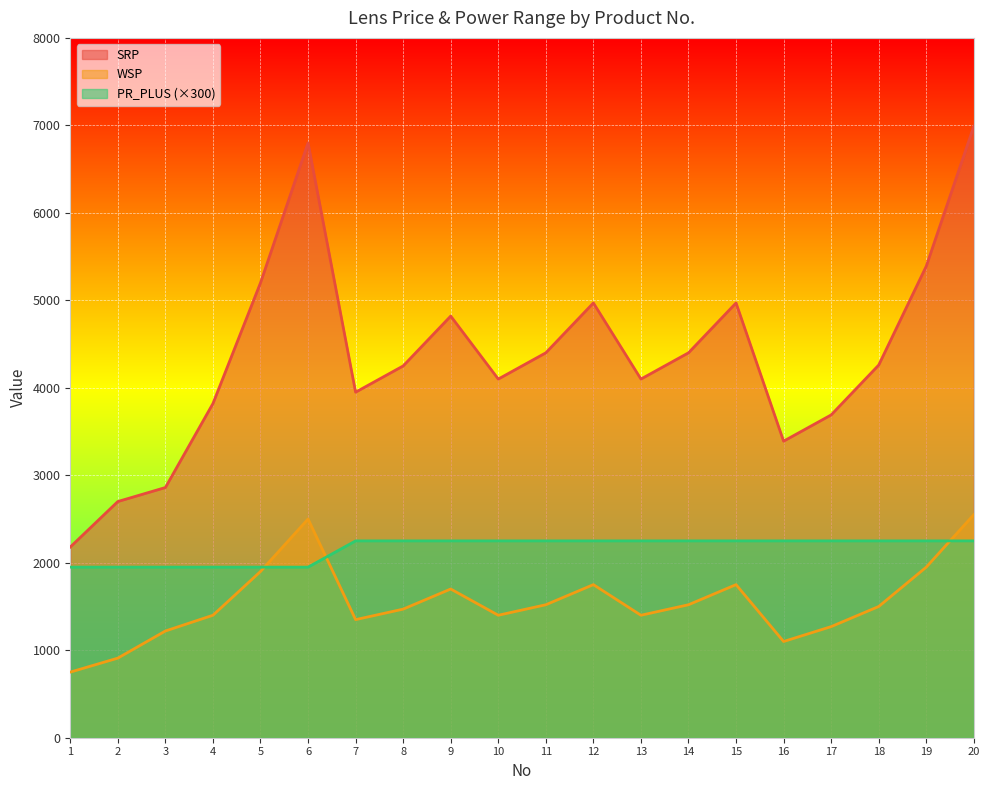

Does the chart display data point markers on the line(s)?

No